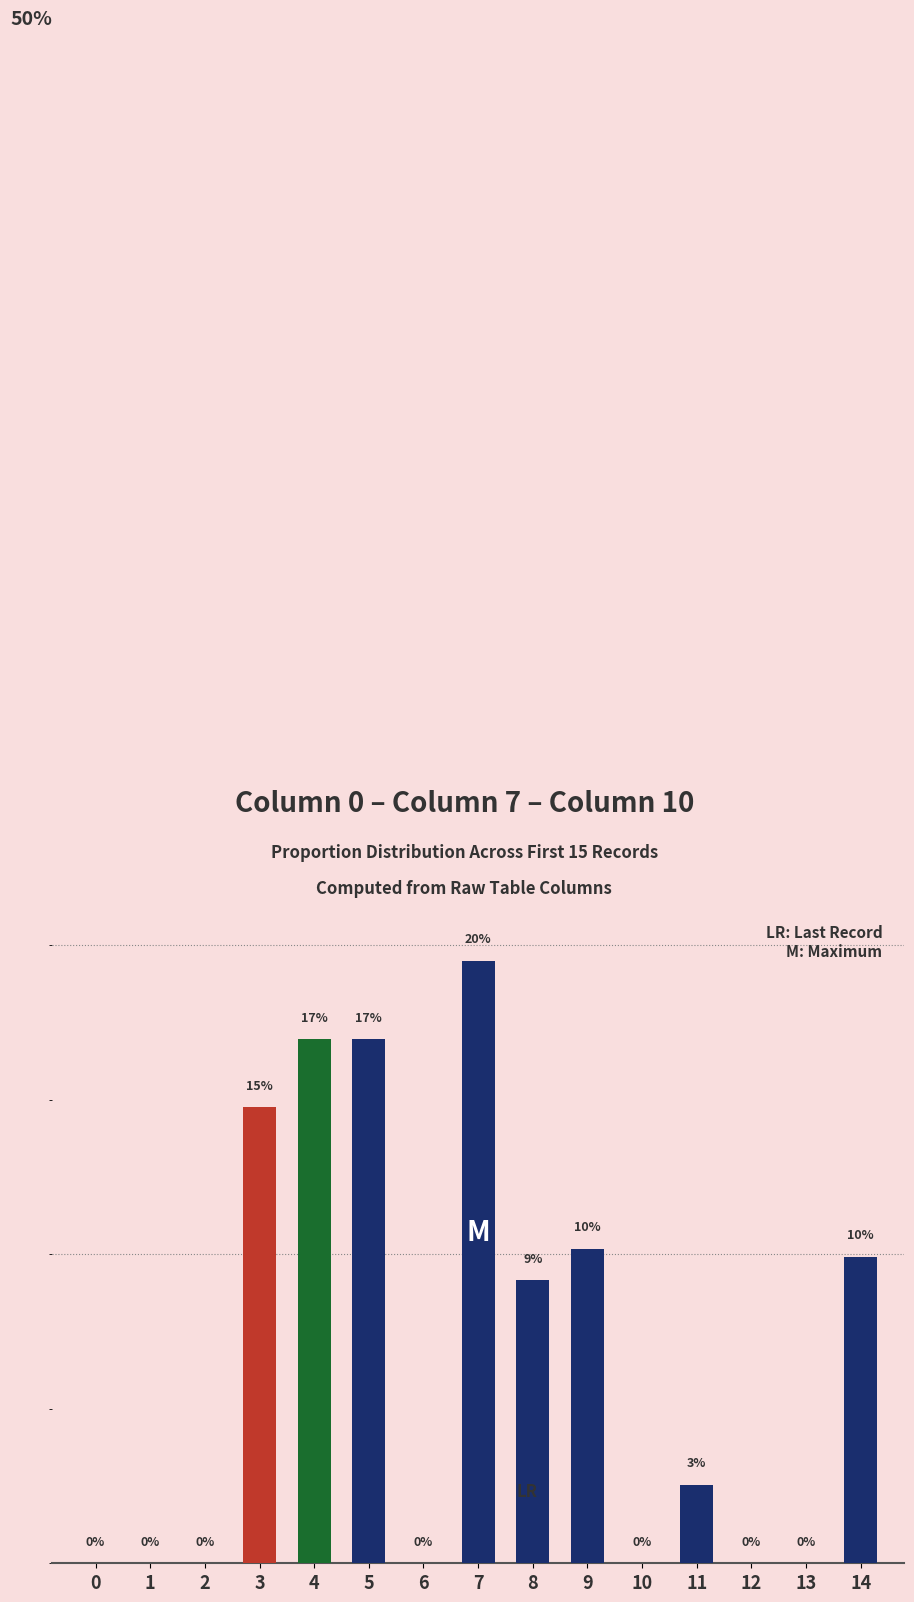

List the labels in order of value, smallest first.

0, 1, 2, 6, 10, 12, 13, 11, 8, 14, 9, 3, 4, 5, 7